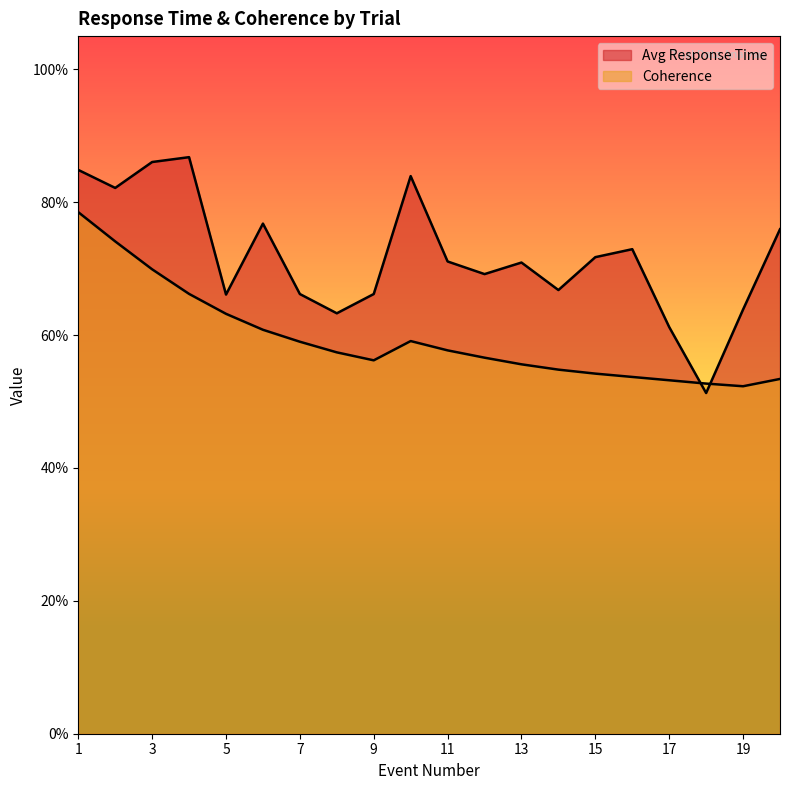

True or false: Coherence has a value of 0.9 at 19.

False